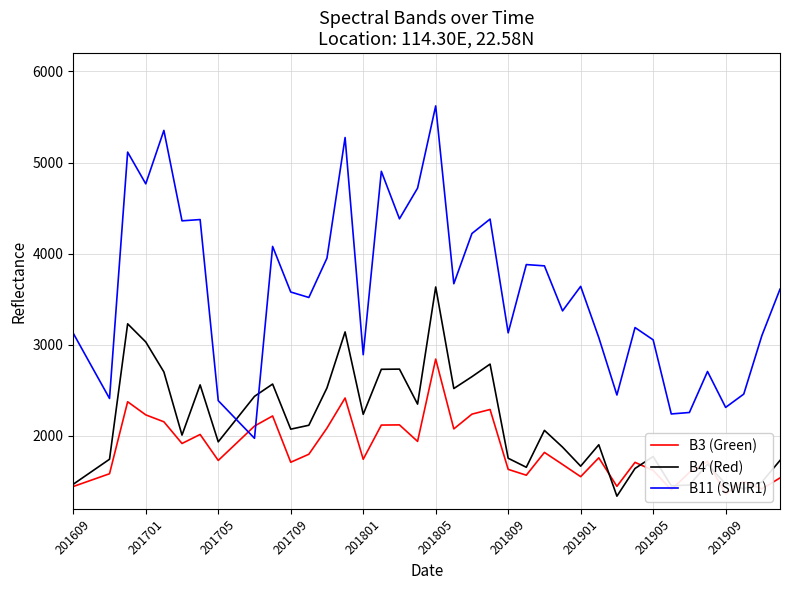

What is the maximum value for B11 (SWIR1)?

5621